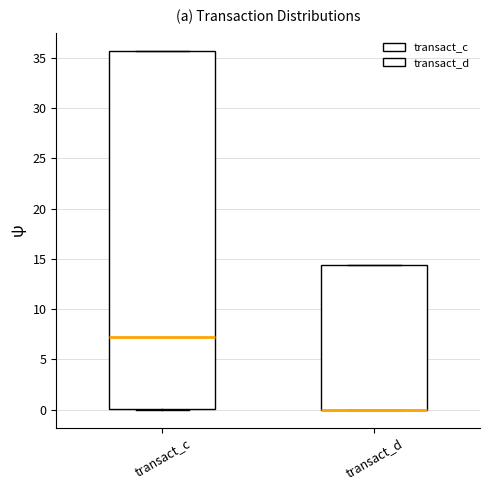

Reading left to right, read every box against the y-axis: the position of its median line, the range the box covers, and the ends of its whiskers. The values are not printed on the chart, so give them approximately, as read against the axis.

transact_c: median 7.0, box 0.0 to 35.5, whiskers 0.0 to 35.5
transact_d: median 0.0 (drawn on the box's lower edge), box 0.0 to 14.5, whiskers 0.0 to 14.5